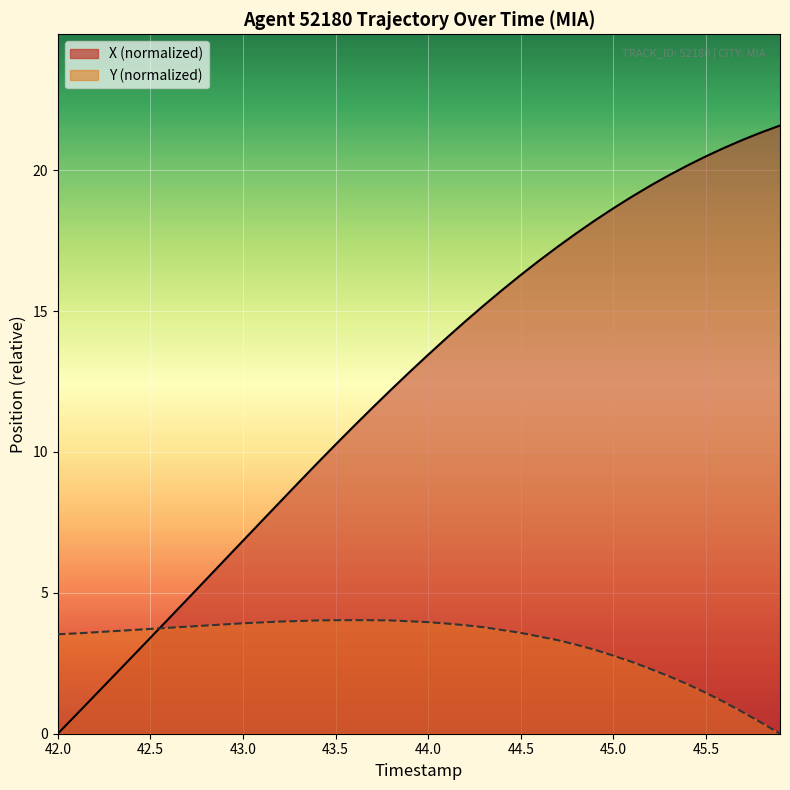

Rank the series by their average value, from lowest to highest.

Y, X